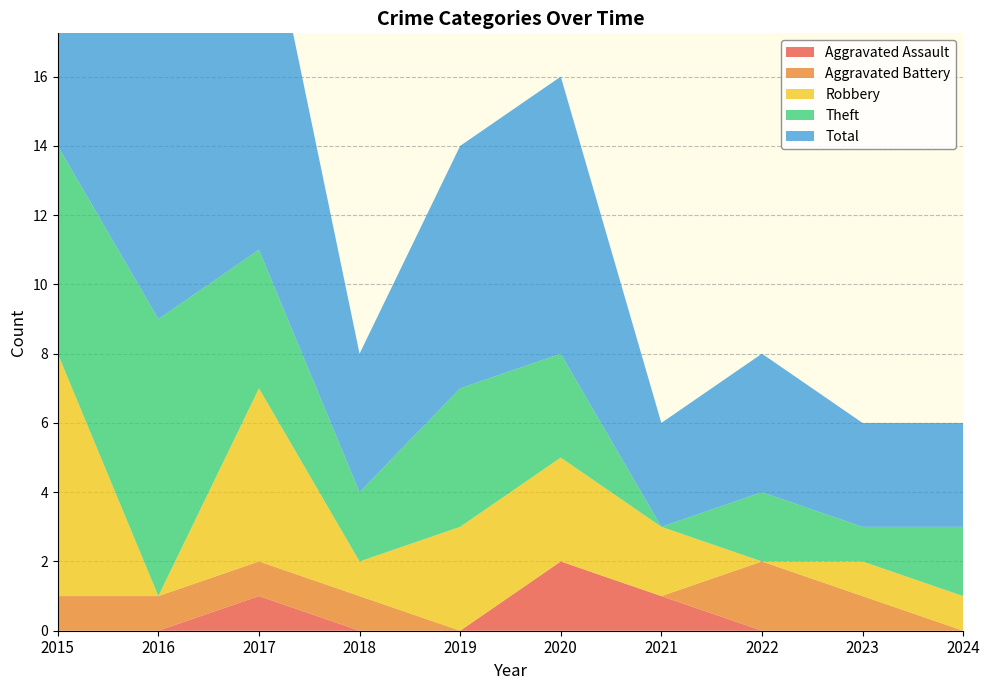

Reading left to right, list all the values displayed in this chart.

Aggravated Assault: 0	0	1	0	0	2	1	0	0	0
Aggravated Battery: 1	1	1	1	0	0	0	2	1	0
Robbery: 7	0	5	1	3	3	2	0	1	1
Theft: 6	8	4	2	4	3	0	2	1	2
Total: 15	9	11	4	7	8	3	4	3	3